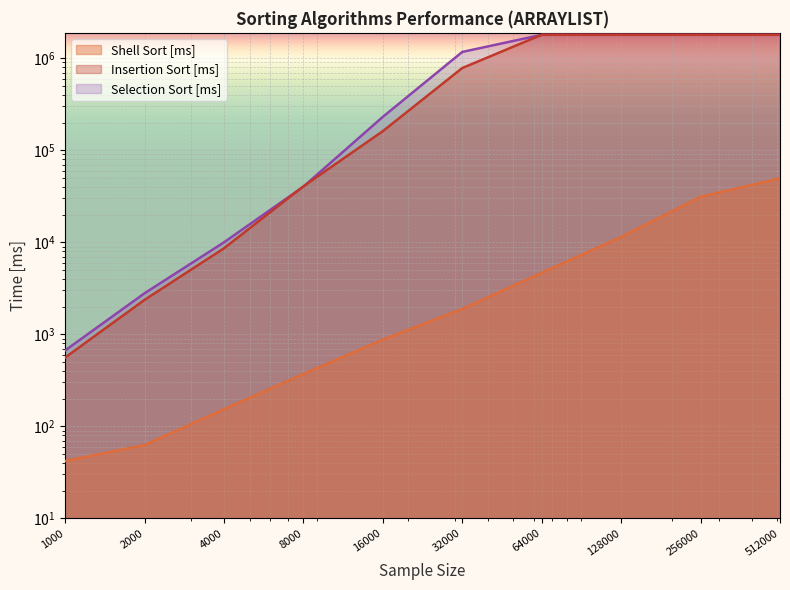

Is it true that Selection Sort [ms] equals 666.3 at 1000?

True